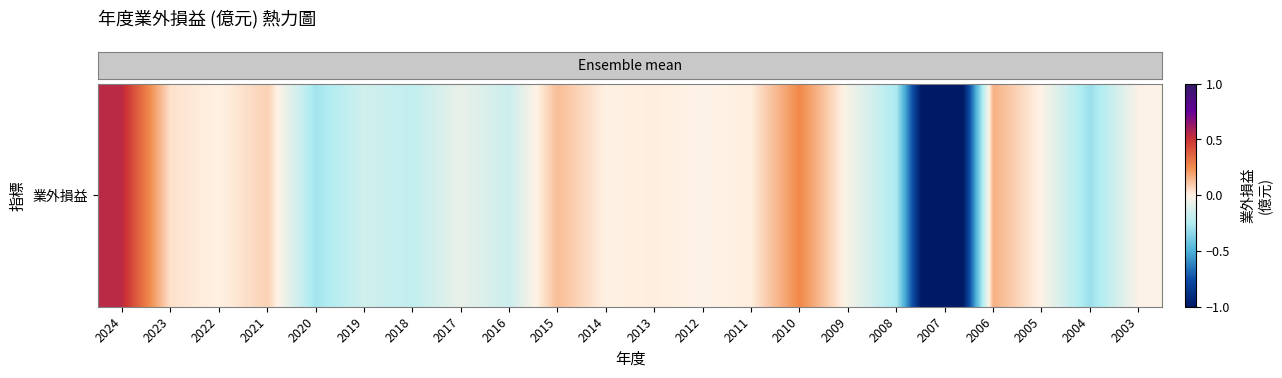

What is the sum of the values at 2007 and 2006?

-1.5